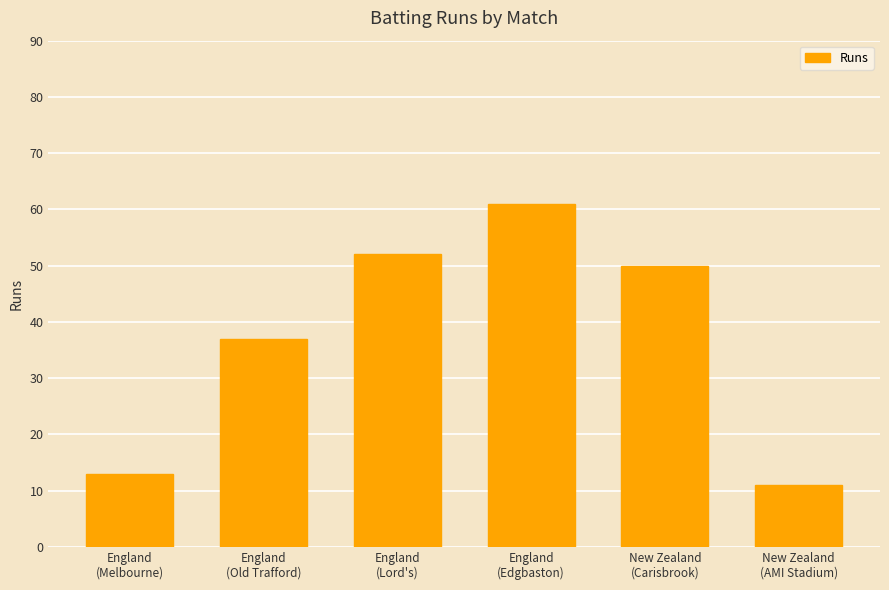

Are the bars horizontal?

No